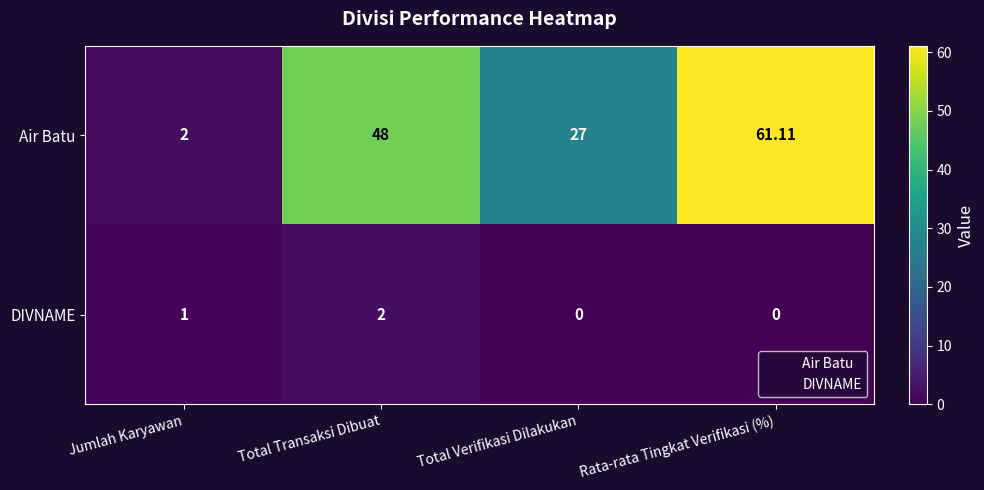

Which series has the widest spread of values?

Air Batu